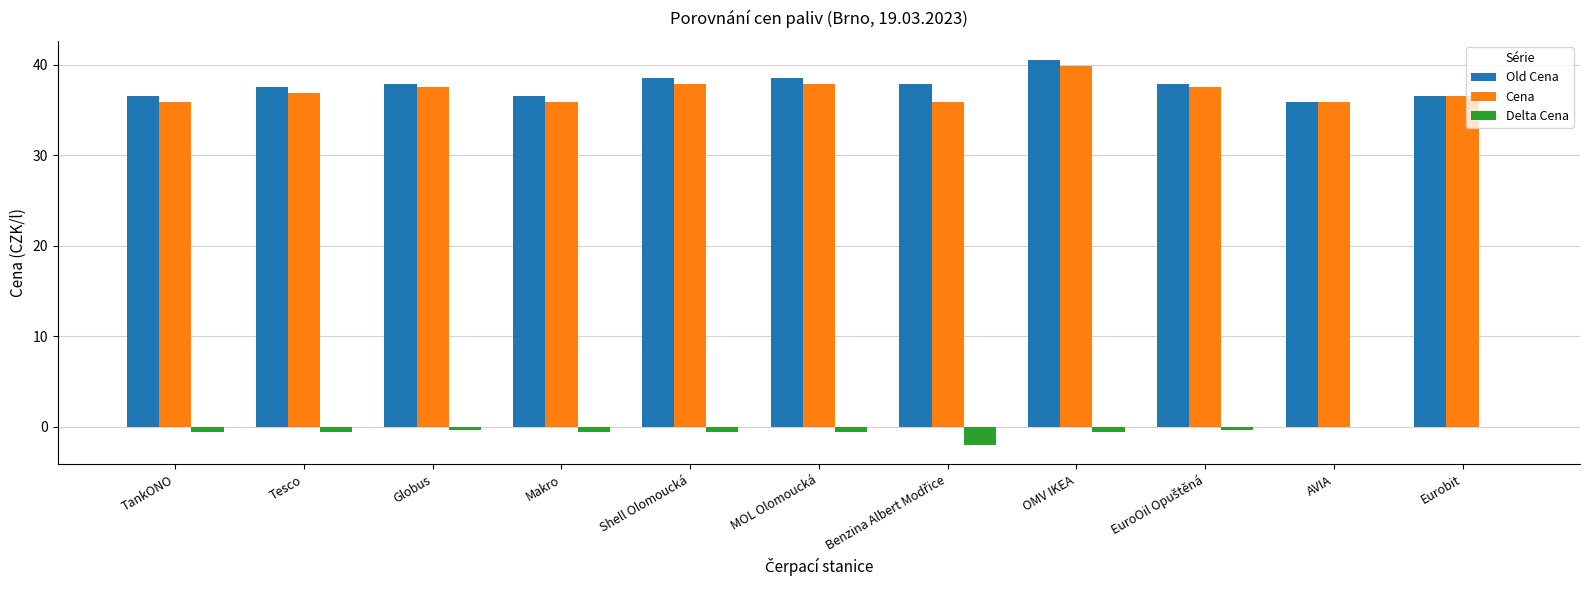

What is the highest value of the Old Cena series?

40.5